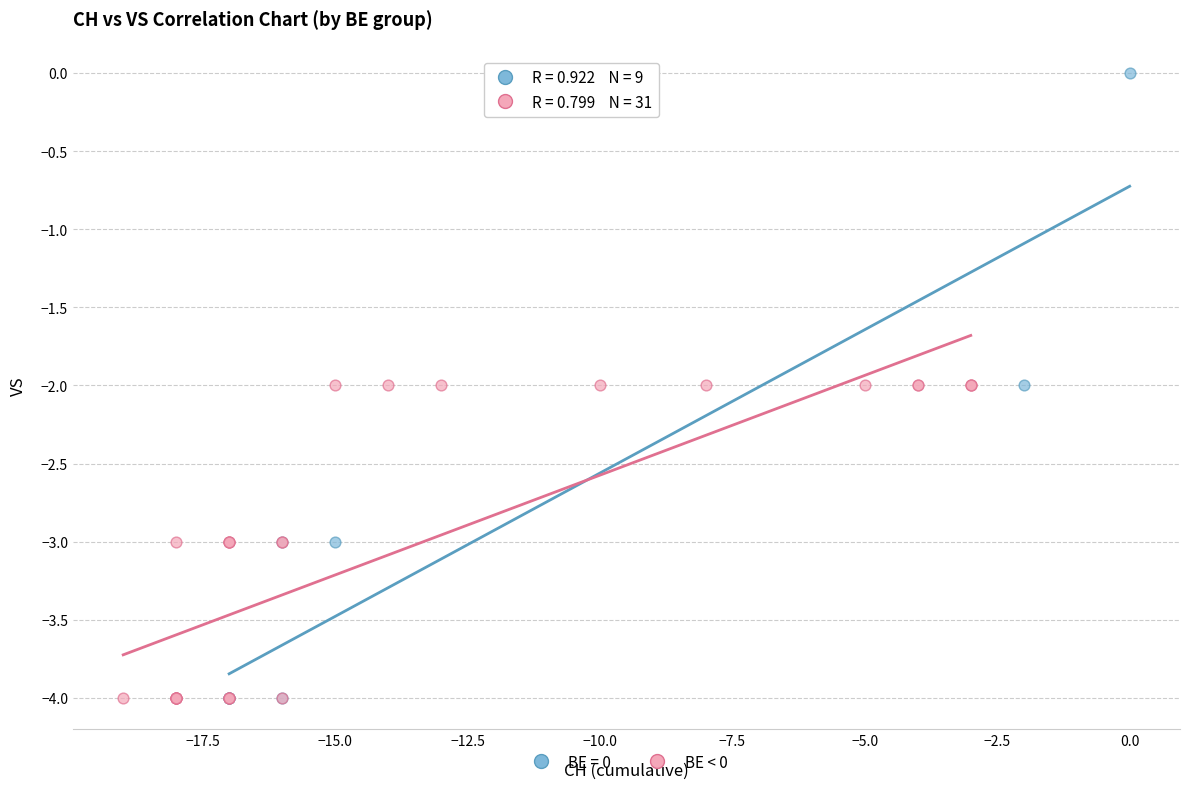

Which series has the largest Y range (max minus min)?

BE = 0